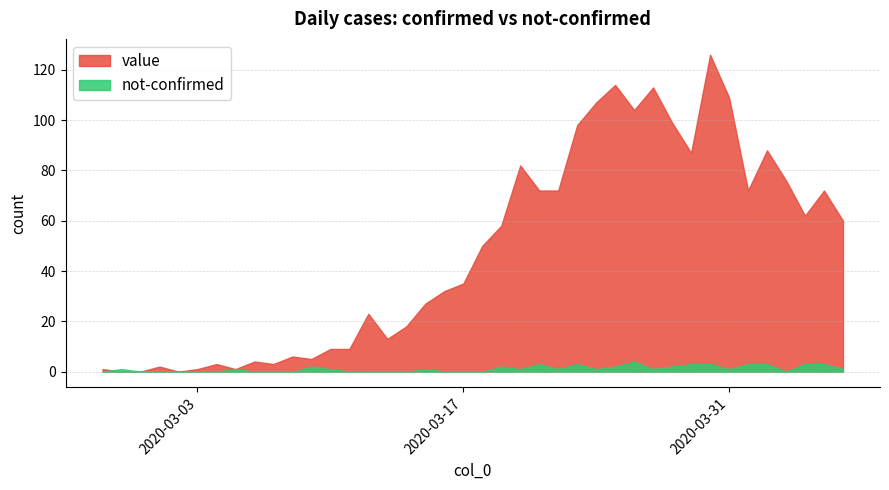

At which category is the sum across all series the highest?

2020-03-30